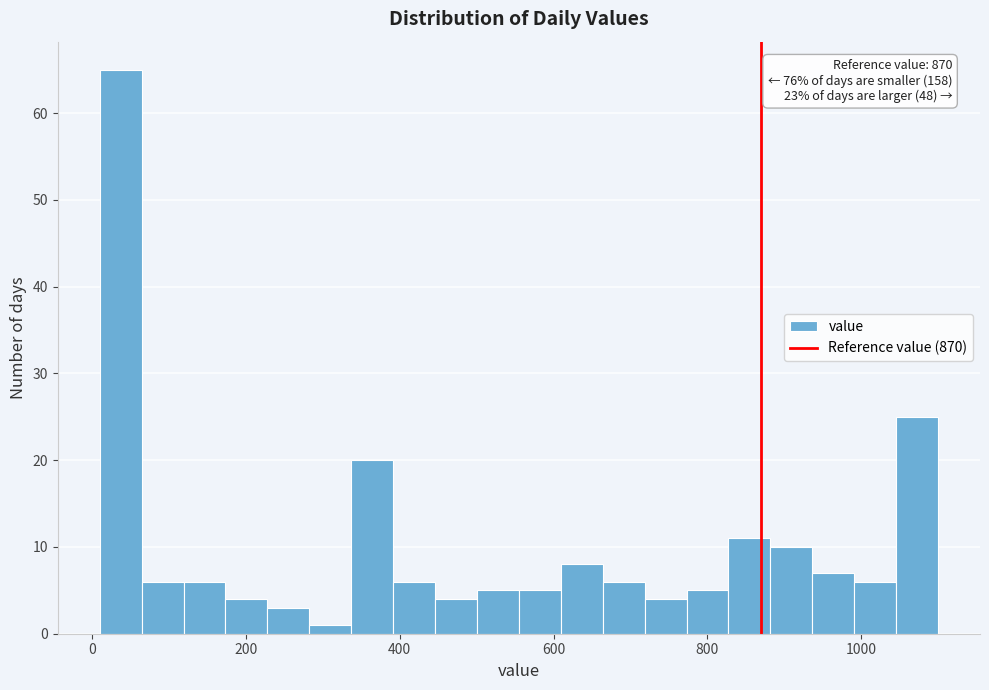

Around what value on the x-axis is the tallest bar? Give the approximate position of its centre, as read against the axis.

40